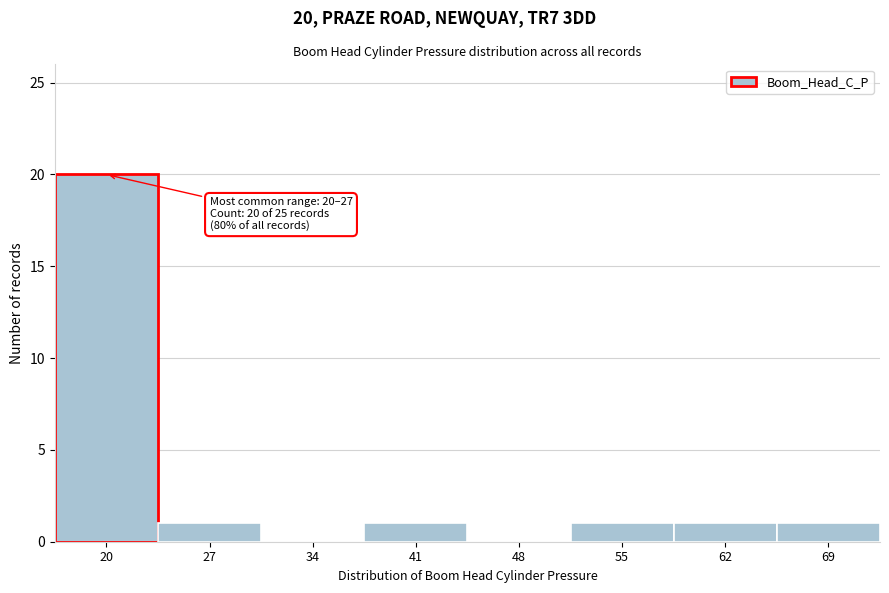

Reading left to right, extract all data points from this chart.

20=20	27=1	34=0	41=1	48=0	55=1	62=1	69=1